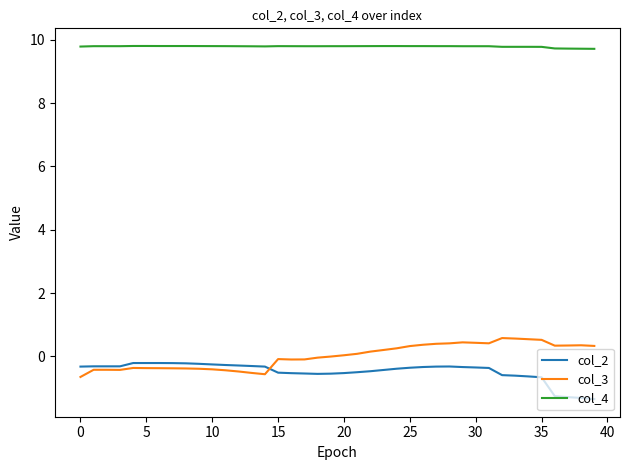

Which series has the largest total across all categories?

col_4